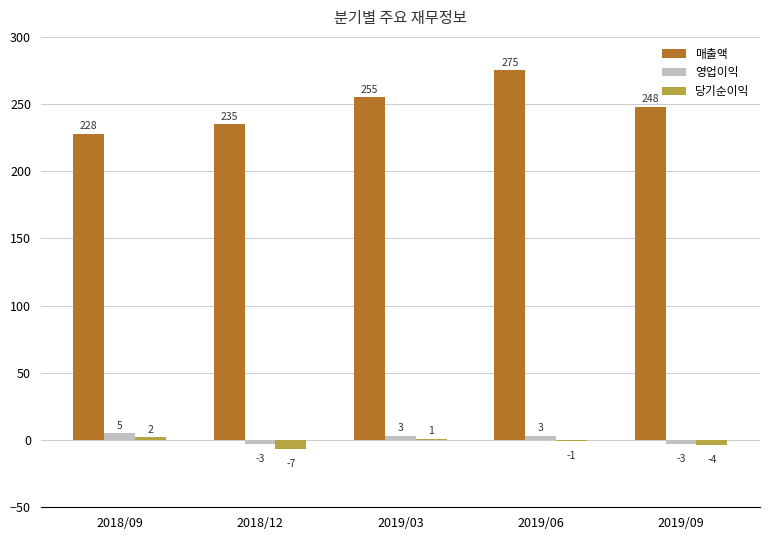

What is the sum of all 영업이익 values?

5